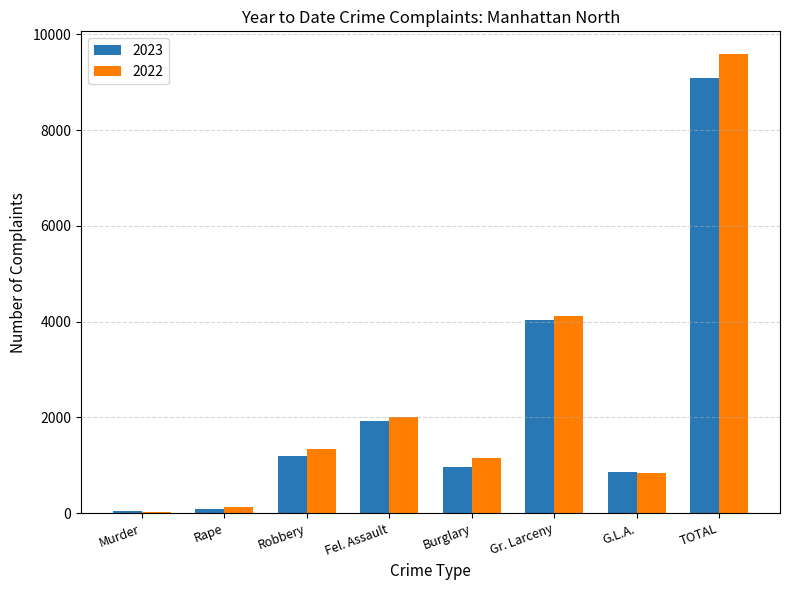

What is the spread (max minus min) of values at Gr. Larceny?

78